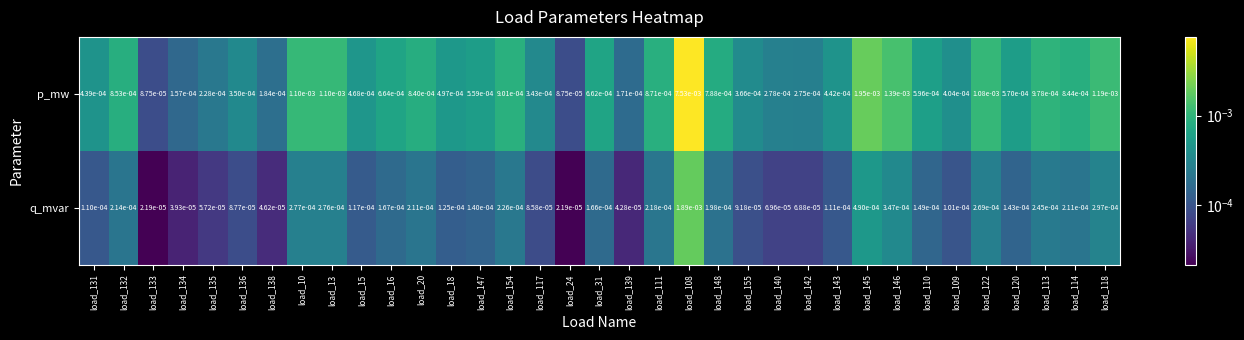

List the series in order of their overall mean, highest first.

p_mw, q_mvar